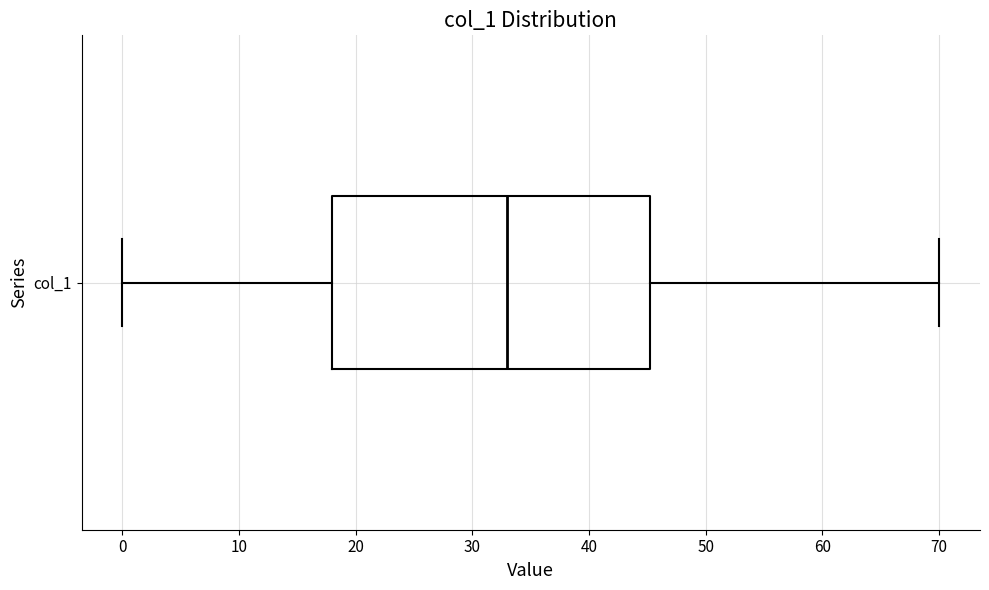

Read this box plot against the x-axis: the position of the median line, the range covered by the box, and the ends of both whiskers. The values are not printed on the chart, so give them approximately, as read against the axis.

median 33, box 18 to 45, whiskers 0 to 70